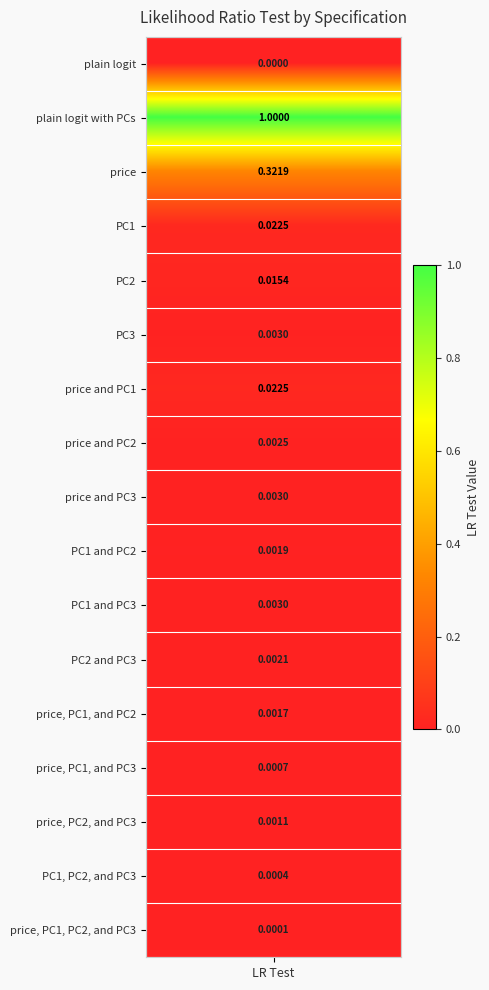

Where is the data nearest to the value 0?

plain logit